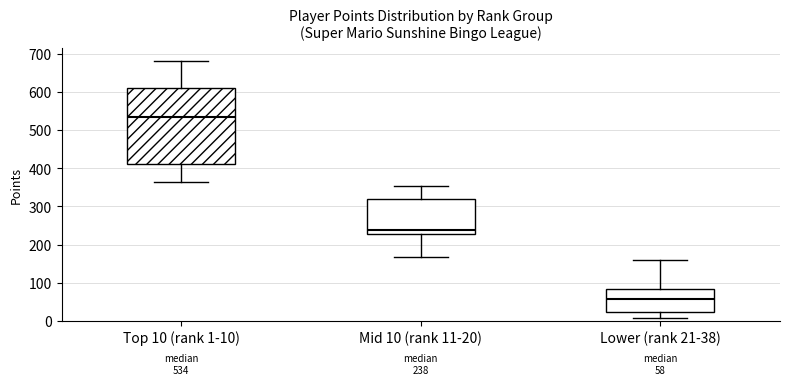

Comparing the boxes themselves (not the whiskers), which one is the tallest?

Top 10 (rank 1-10)